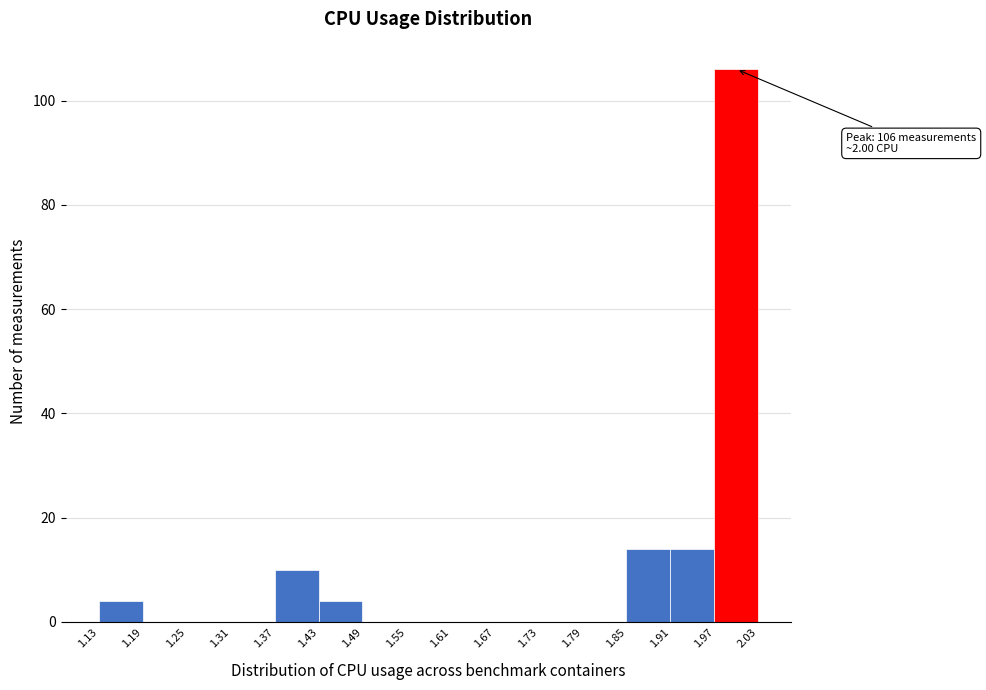

Which range on the x-axis has the tallest bar?

1.97 to 2.03